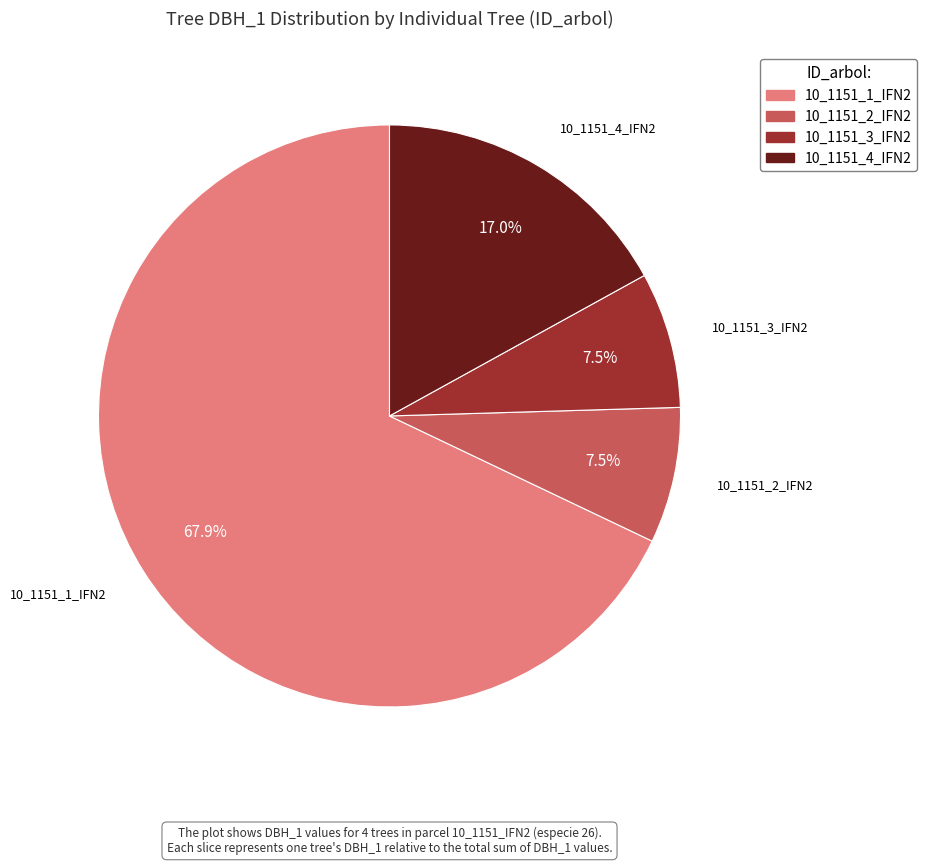

What is the total percentage of 10_1151_1_IFN2 and 10_1151_2_IFN2?

75.5%